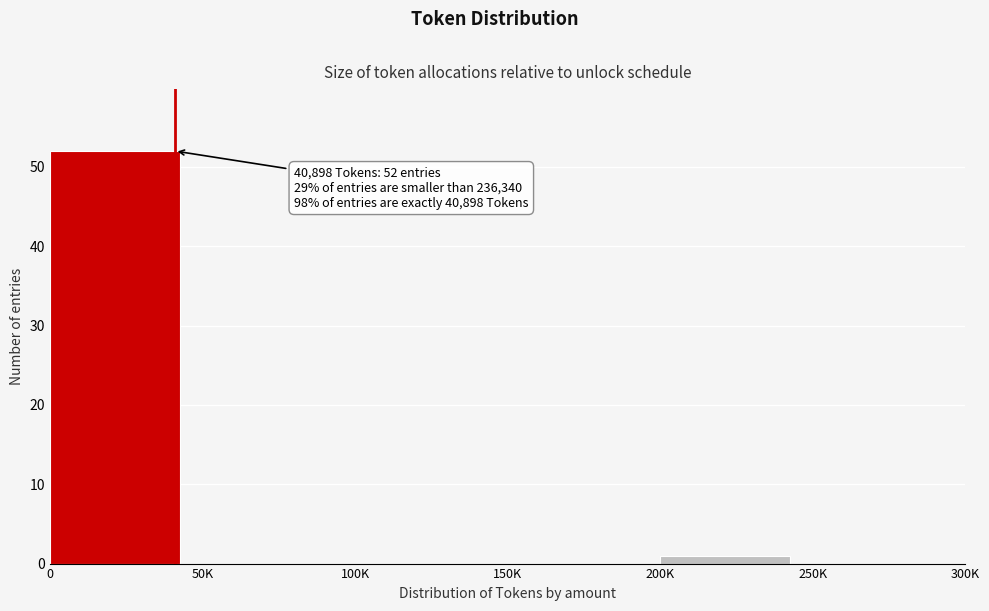

Reading left to right, list all the values displayed in this chart.

0=52	50K=0	100K=0	150K=0	200K=1	250K=0